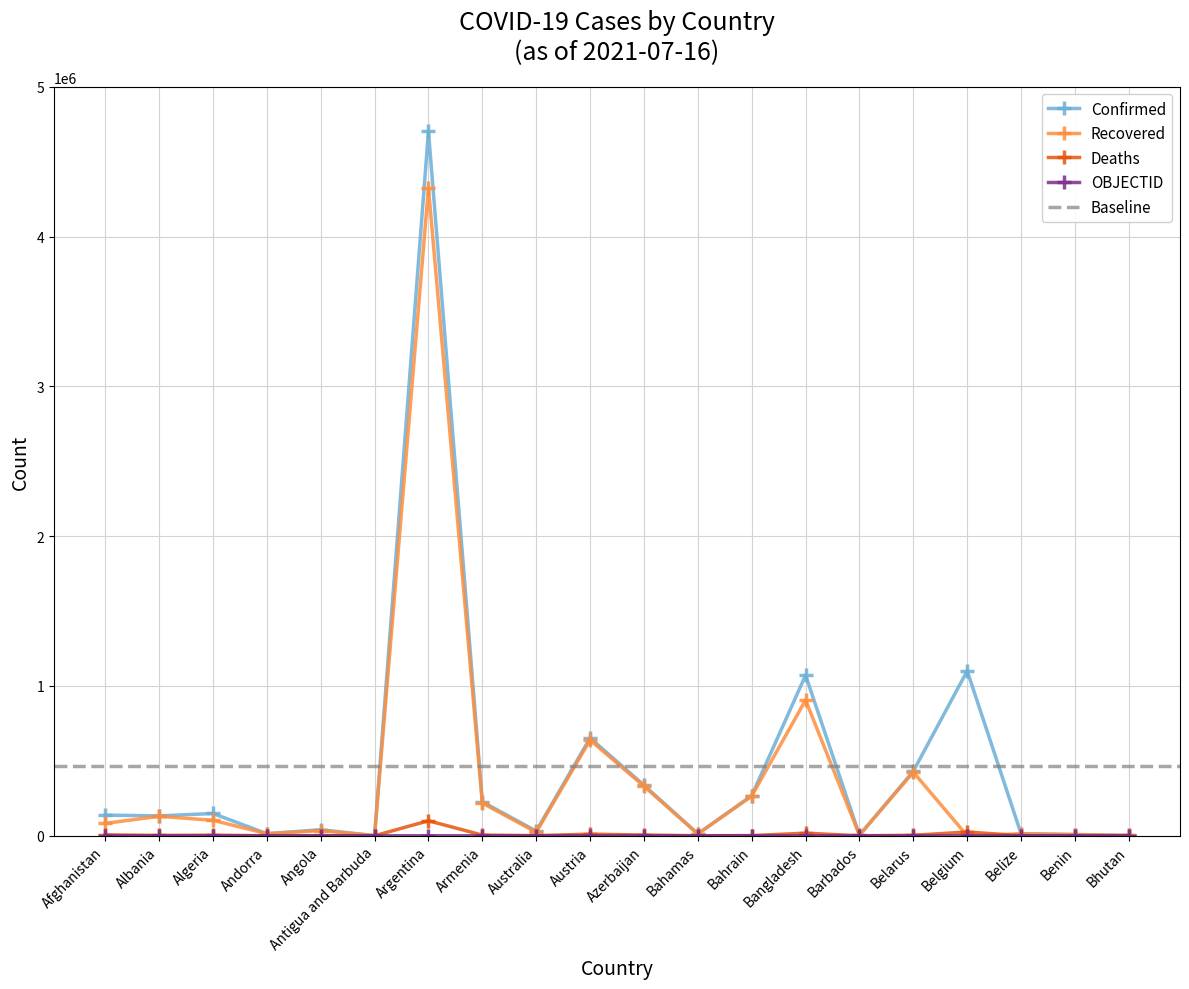

Rank the series at Bahrain from lowest to highest value.

OBJECTID, Deaths, Recovered, Confirmed